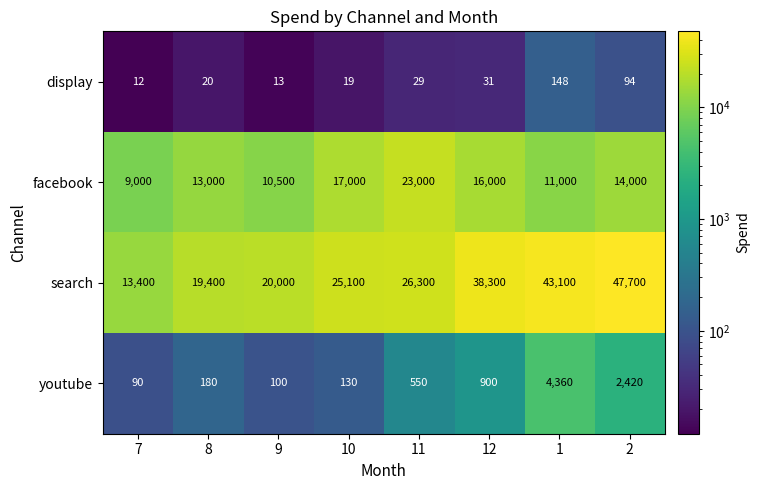

What is the total value across all series at 1?

58608